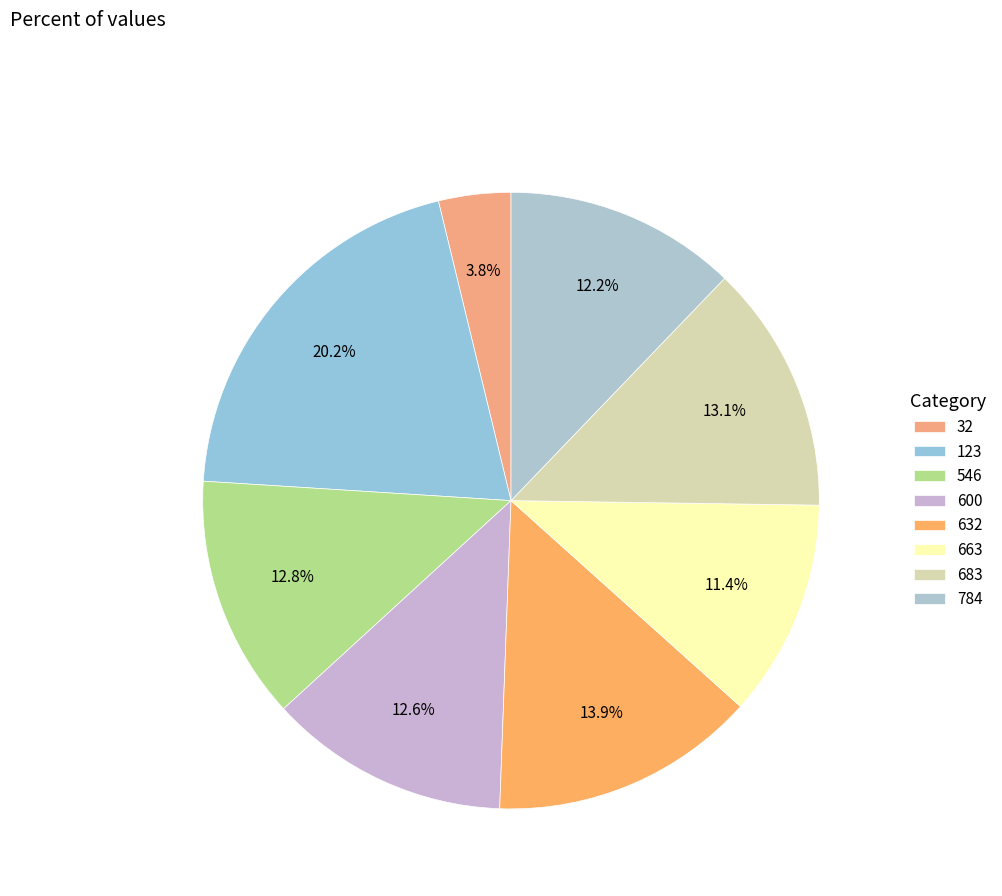

Is there any slice that represents more than half of the pie?

No